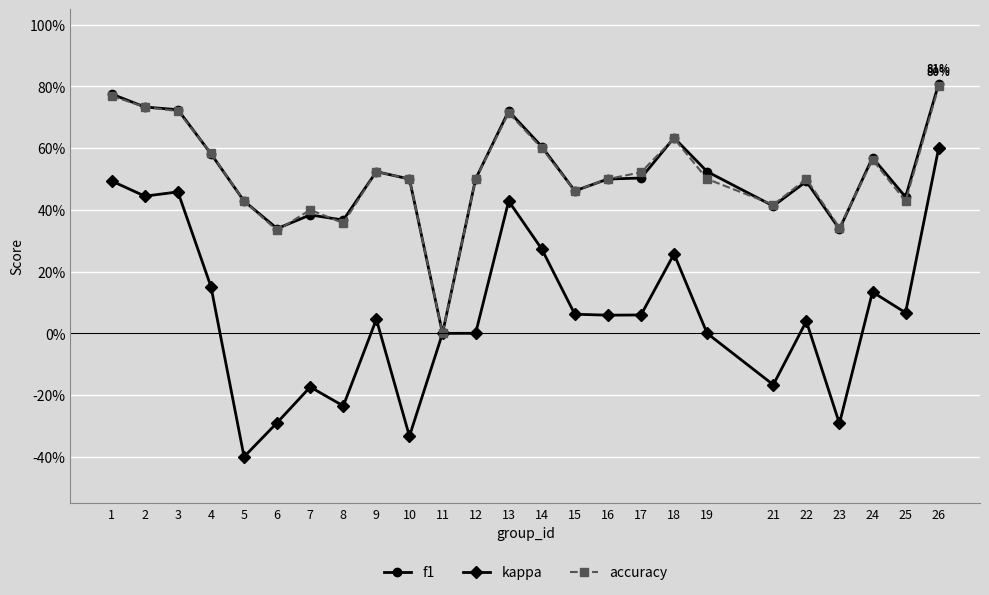

How many times do accuracy and f1 cross each other?

6